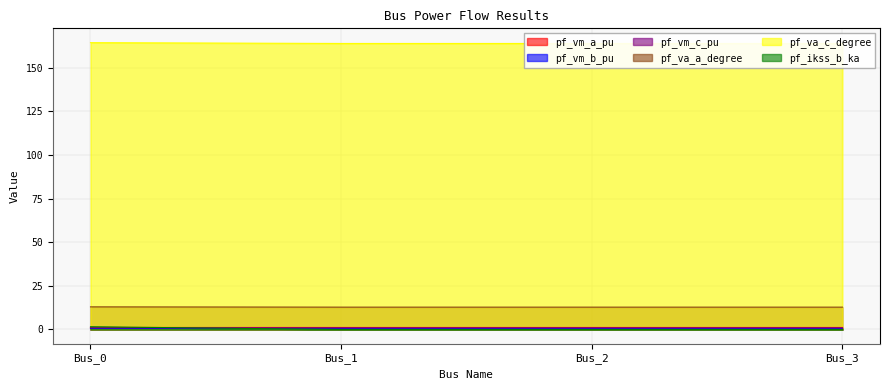

What is the total value across all series at Bus_3?

179.2